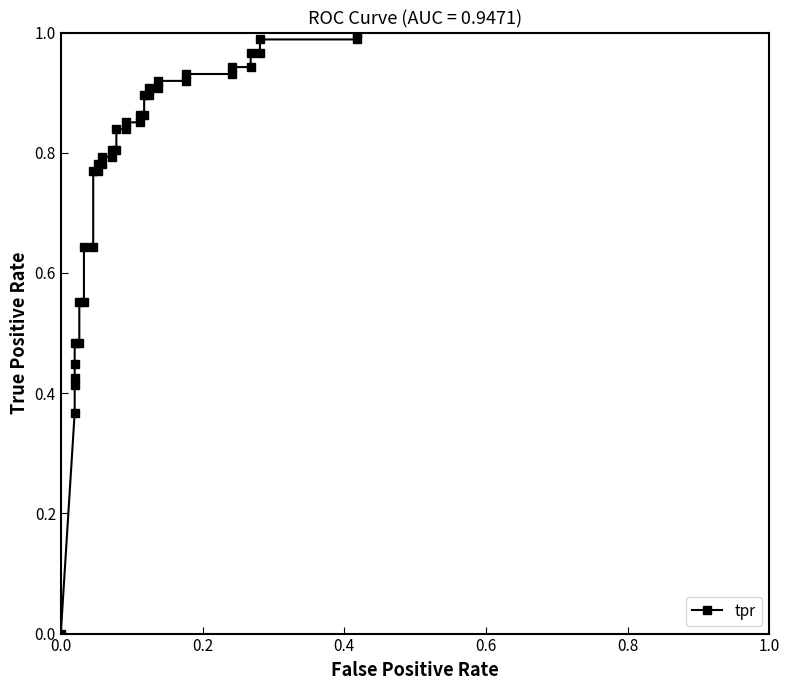

Does the chart display data point markers on the line(s)?

Yes